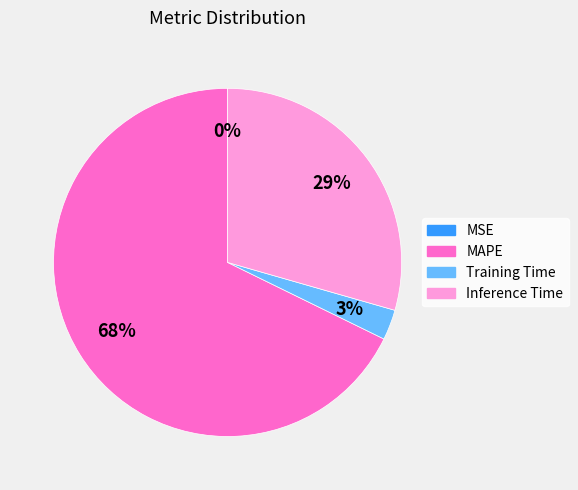

To the nearest percent, what portion does Training Time represent?

3%